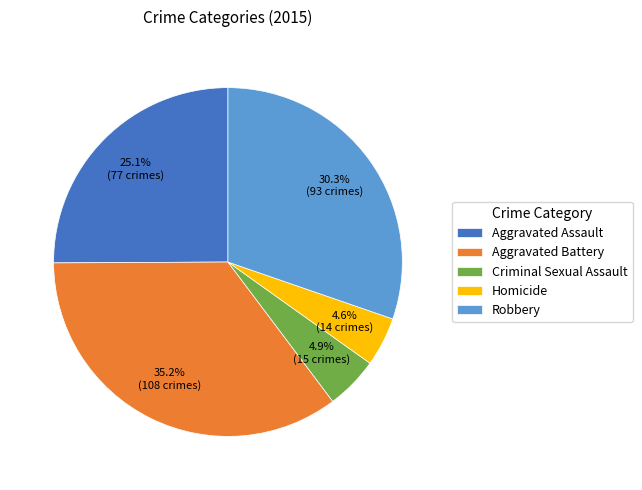

Count the number of slices in the pie.

5